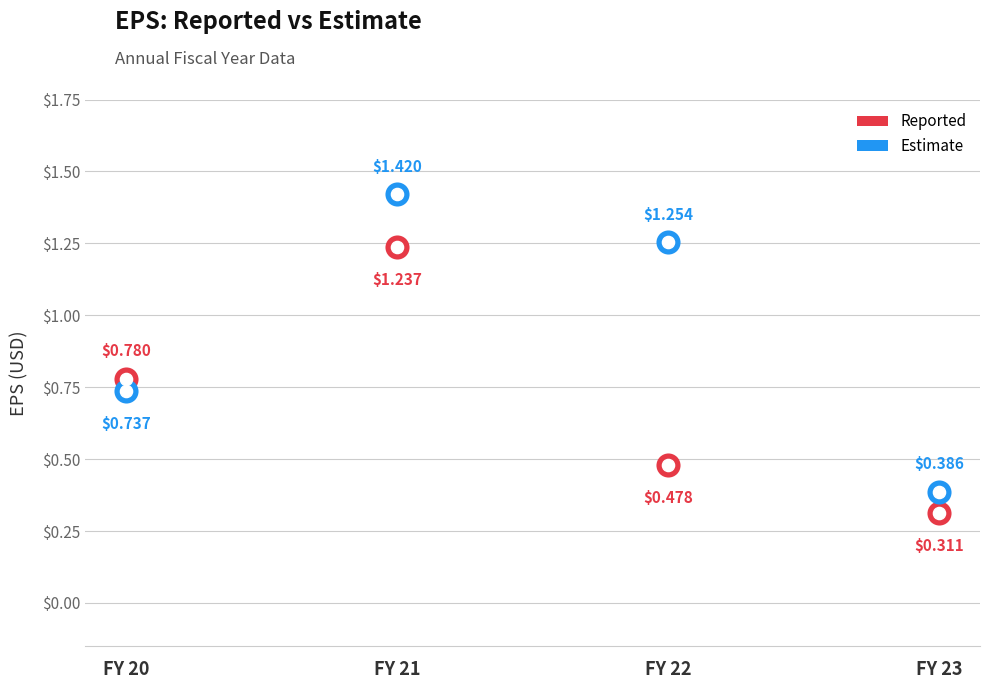

What are all the series names shown in the legend?

Reported, Estimate